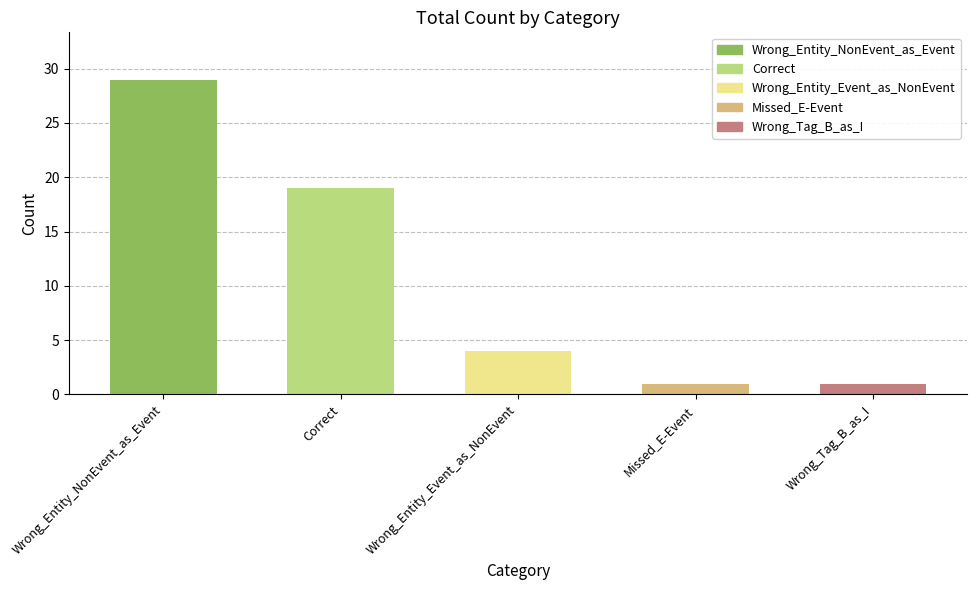

At which label is the value closest to 15?

Correct